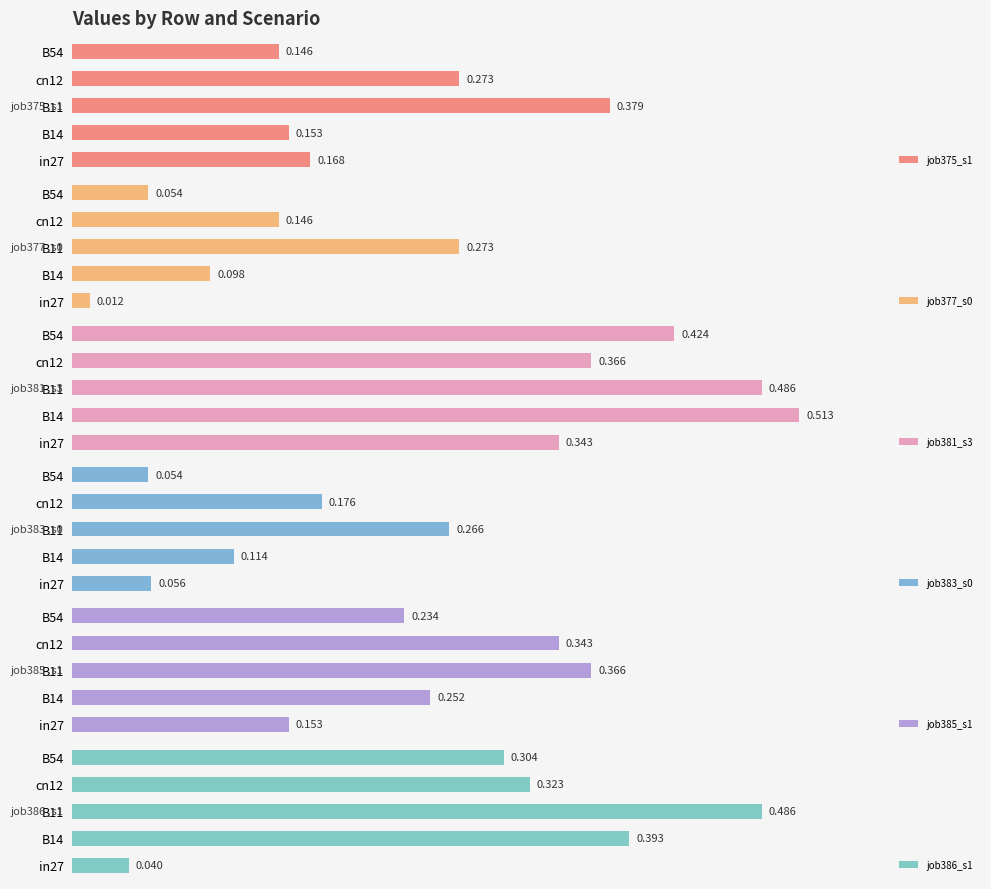

True or false: job375_s1 has a value of 0.0 at in27.

False